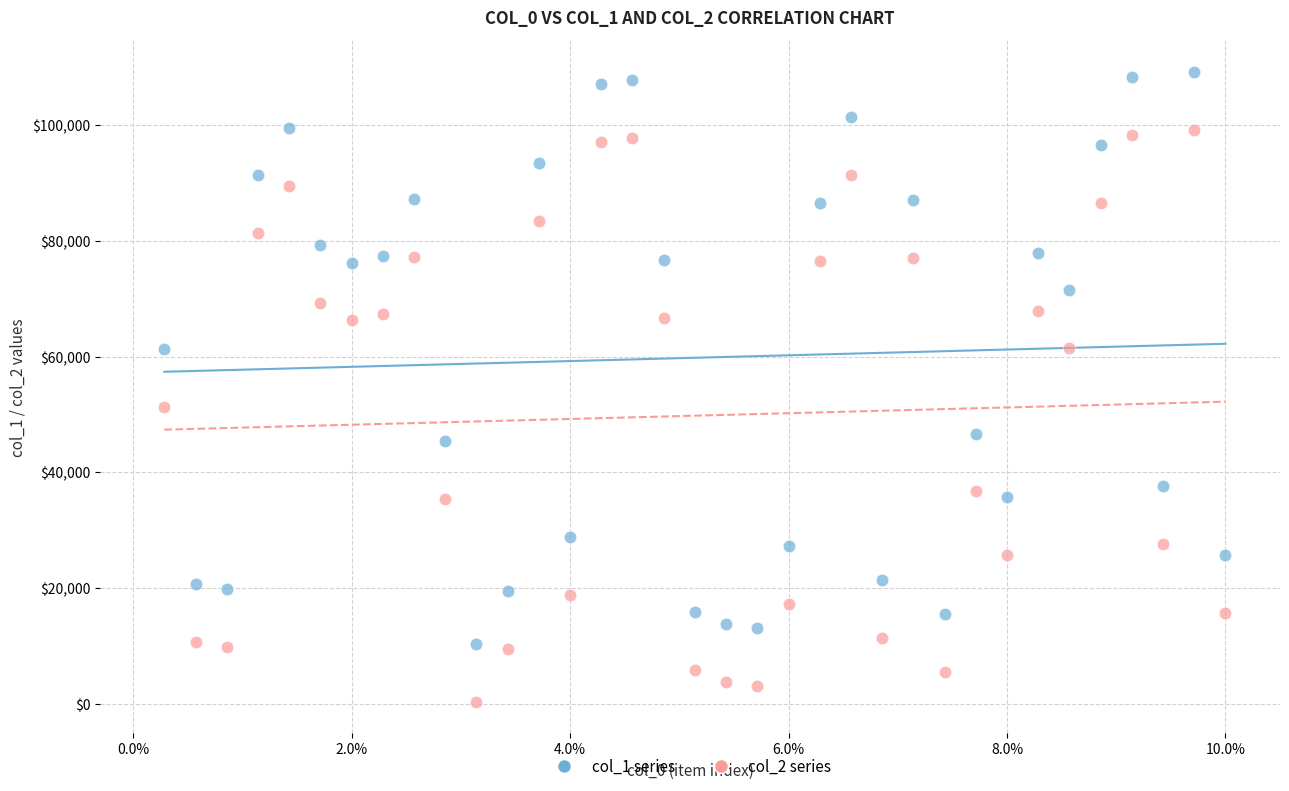

Across all series, what Y value is closest to 54809?

51366